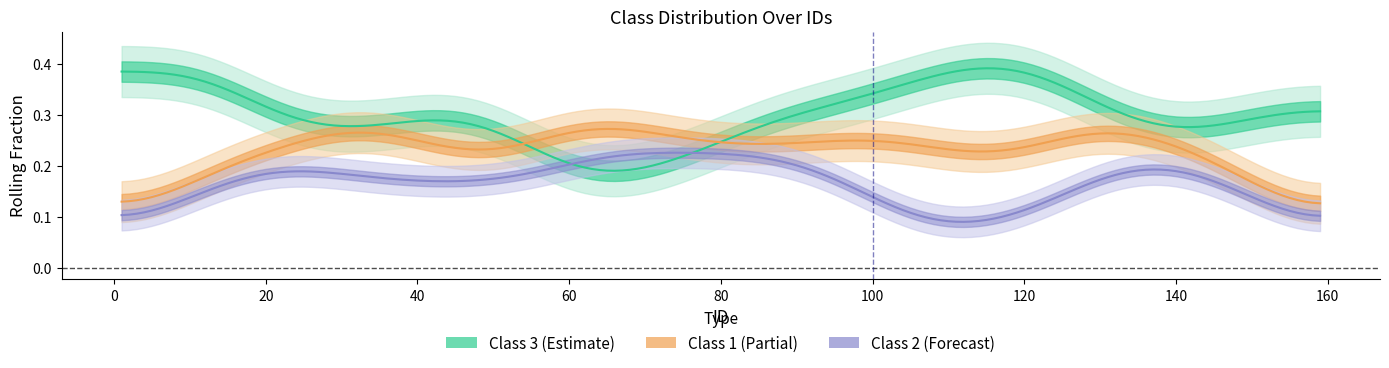

True or false: class_1 and class_3 cross at least once.

True